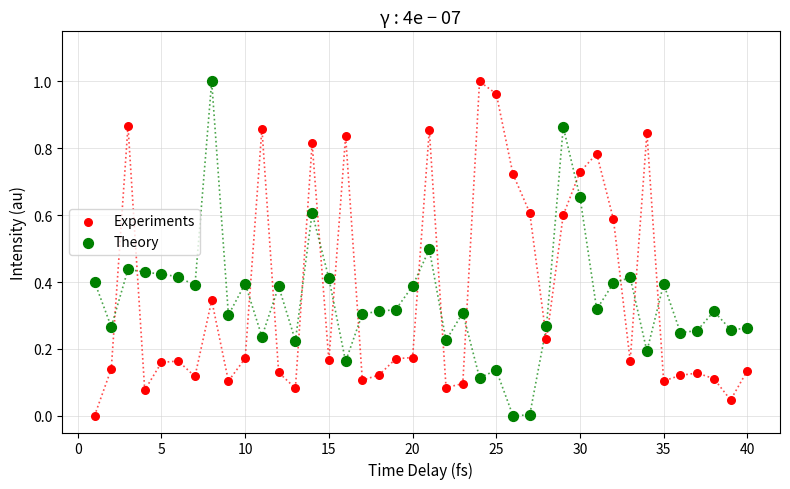

Across all data points, what is the range of X values (max minus min)?

39.0